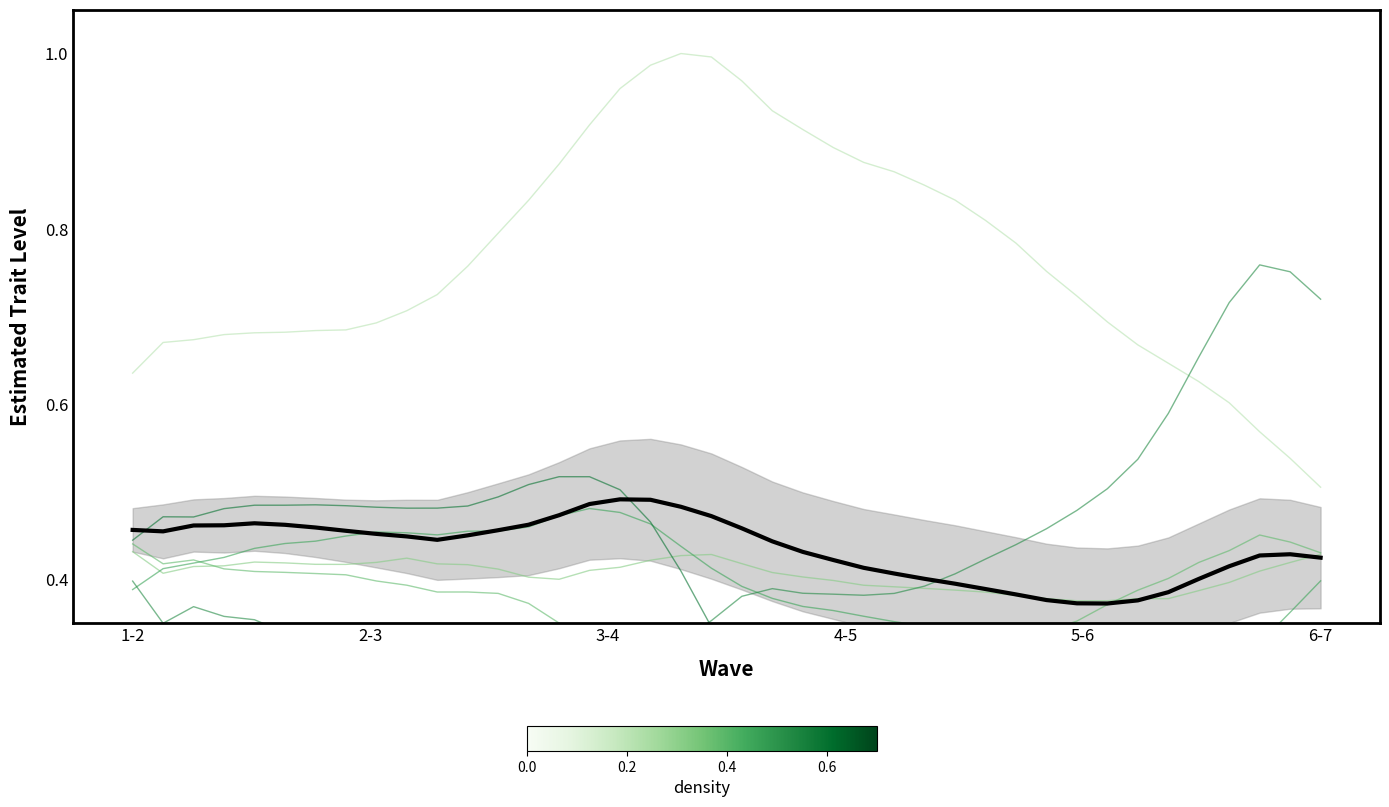

At which category is the sum across all series the highest?

16